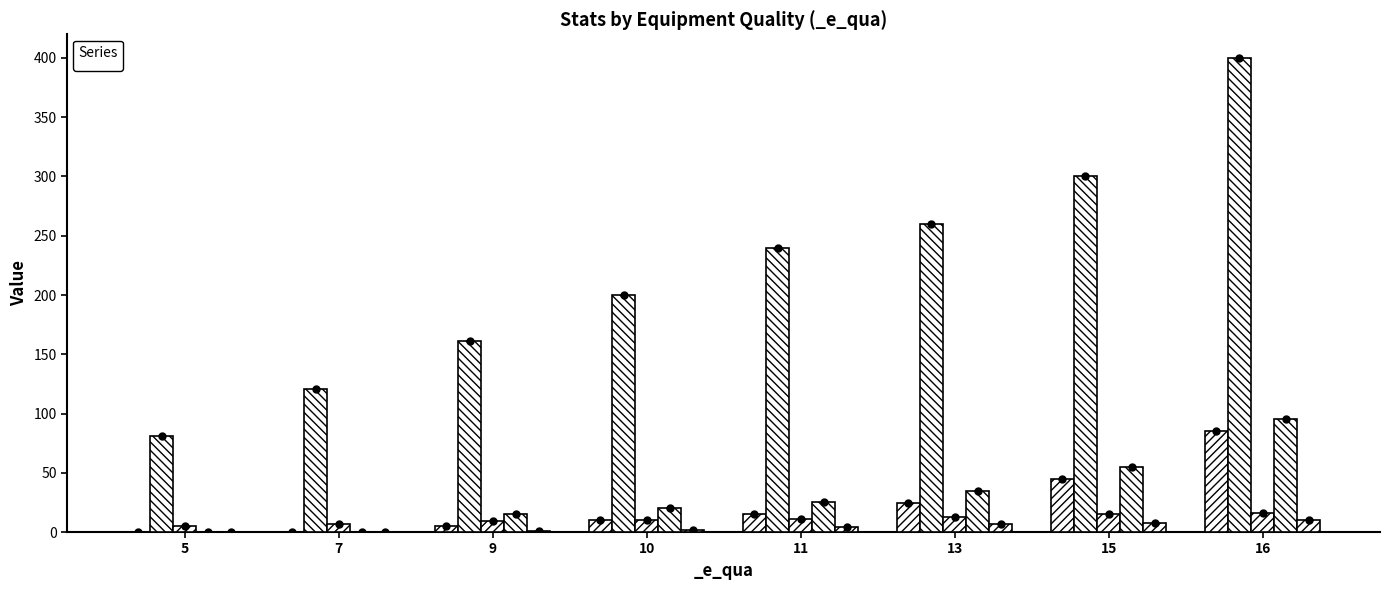

Reading right to left, list all the values displayed in this chart.

_job: 85.0	45.0	24.5	15.0	10.0	4.7	0.0	0.0
_pve_level: 400.0	300.0	260.0	240.0	200.0	161.0	121.0	81.0
_quality: 16.0	15.0	13.0	11.0	10.0	9.0	7.0	5.0
_core: 95.0	55.0	35.0	25.0	20.0	15.0	0.0	0.0
_limiter: 10.0	8.0	6.5	4.0	2.0	0.7	0.0	0.0